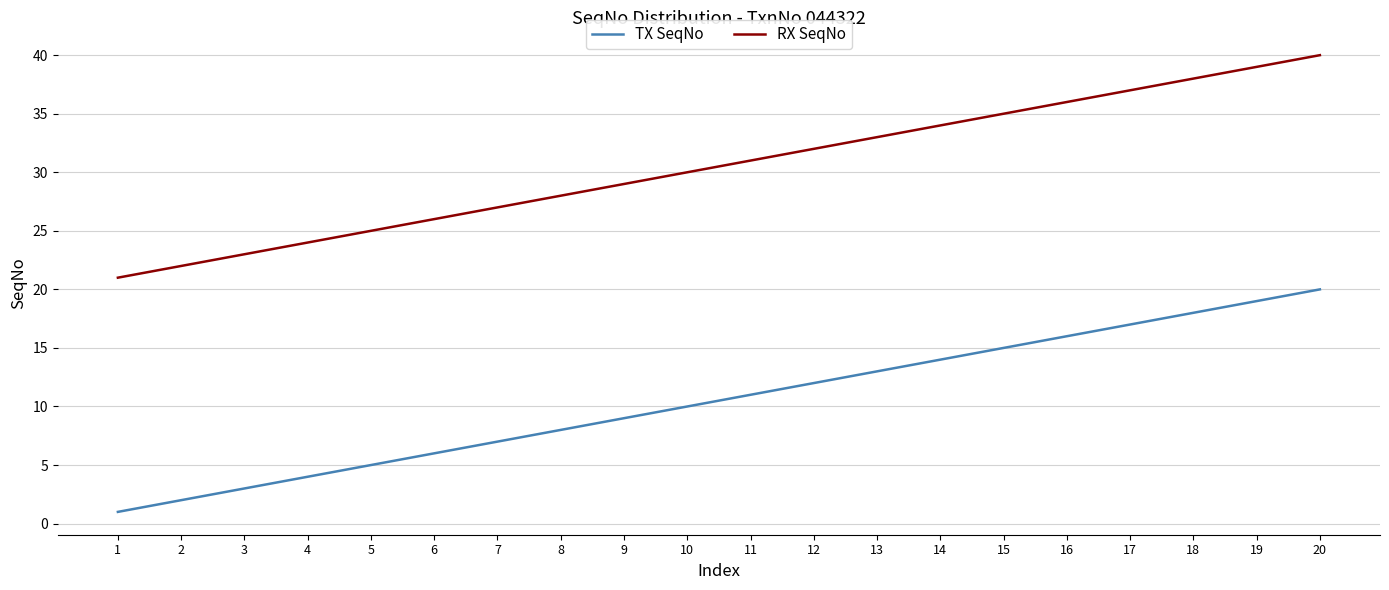

How many lines are shown in the chart?

2